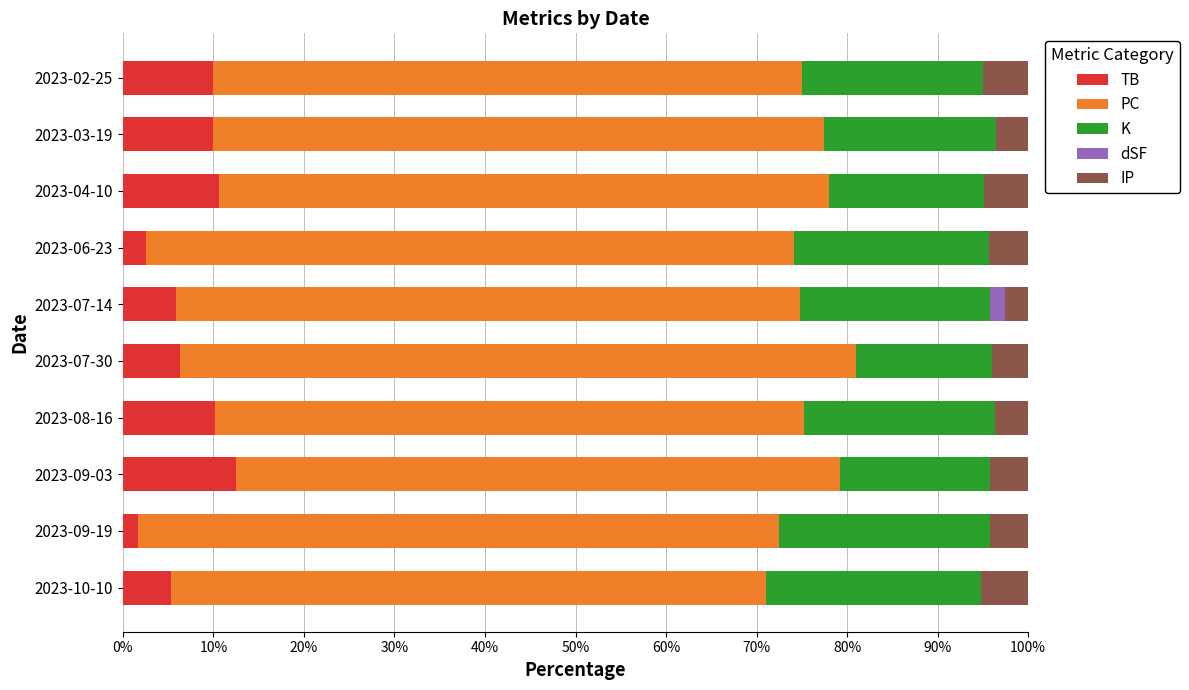

What is the total value across all series at 2023-06-23?

100.0